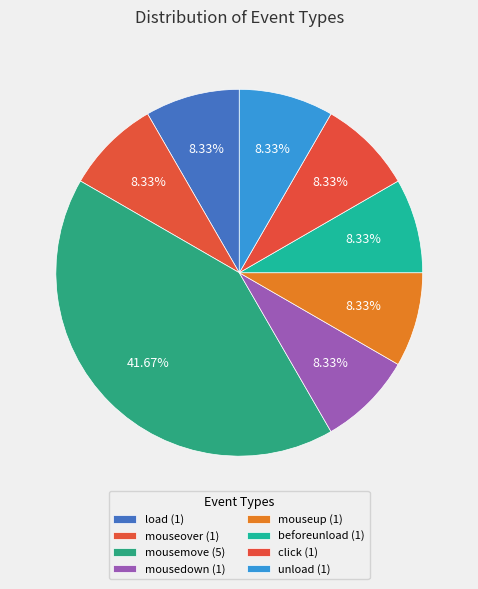

Between mouseup and load, which is larger?

mouseup